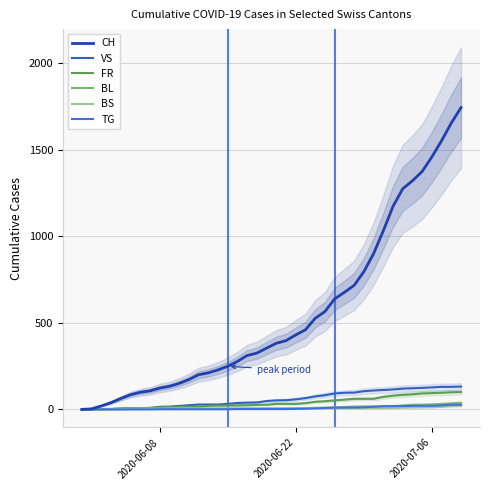

How many data points in CH are above 382?

19